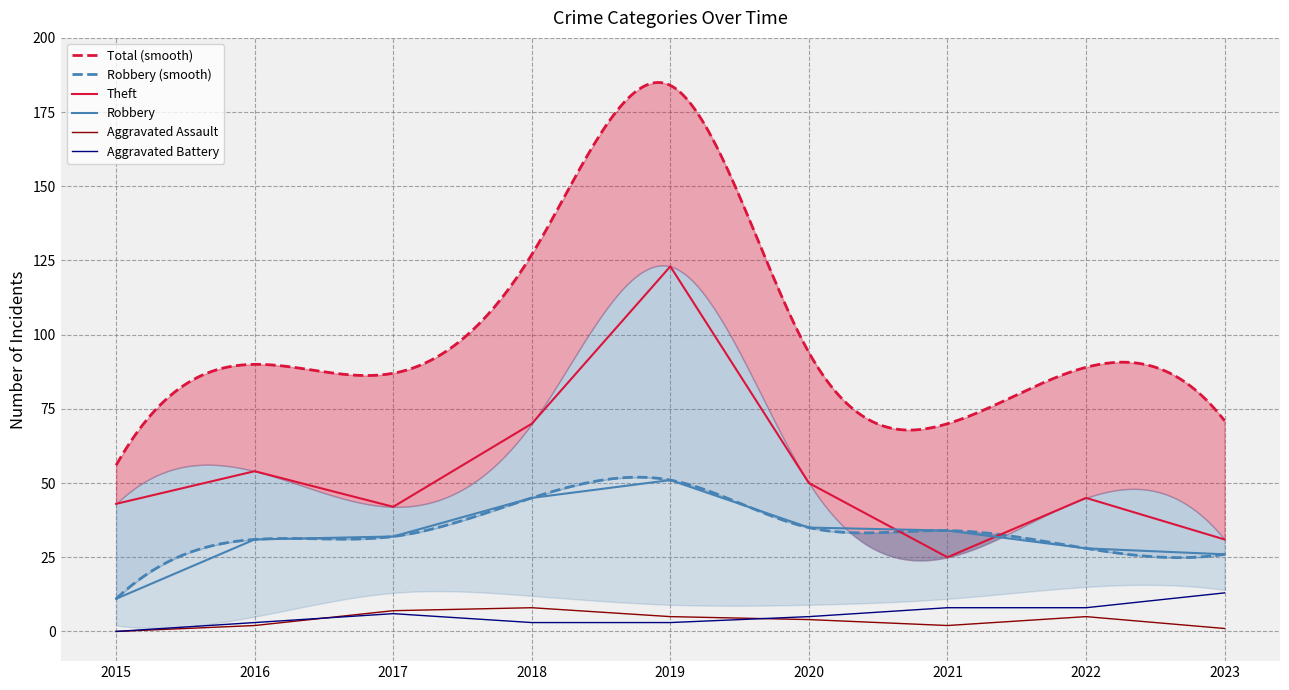

How many interior local peaks does the Aggravated Battery series have?

1